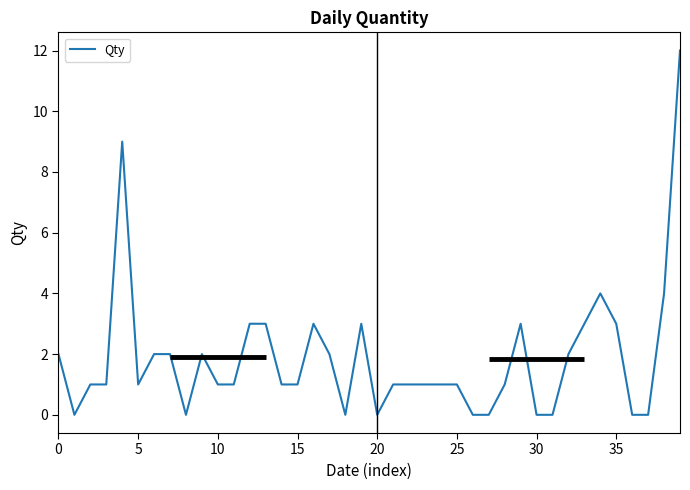

Is this an area chart (filled region under the line)?

No